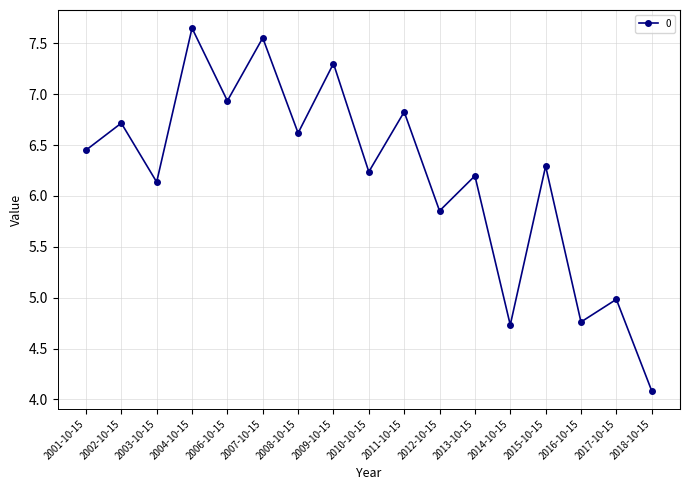

How many data points are above 6?

12